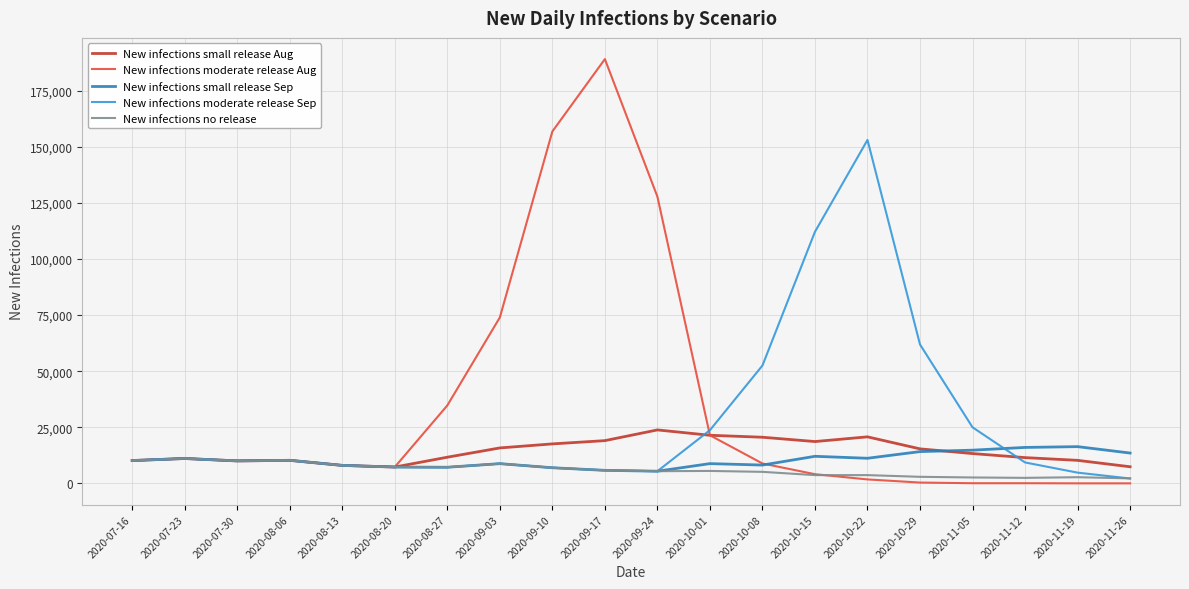

What are all the series names shown in the legend?

New infections small release Aug, New infections moderate release Aug, New infections small release Sep, New infections moderate release Sep, New infections no release